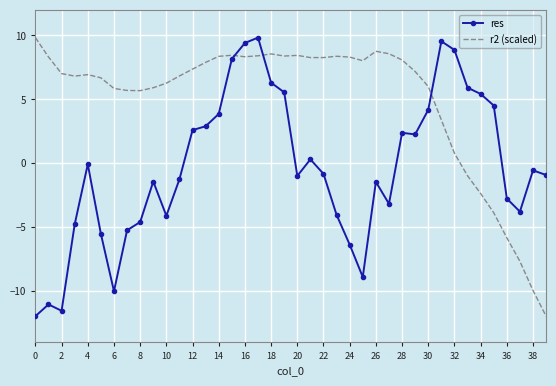

What is the difference between the maximum and minimum values in the r2 (scaled) series?

21.8